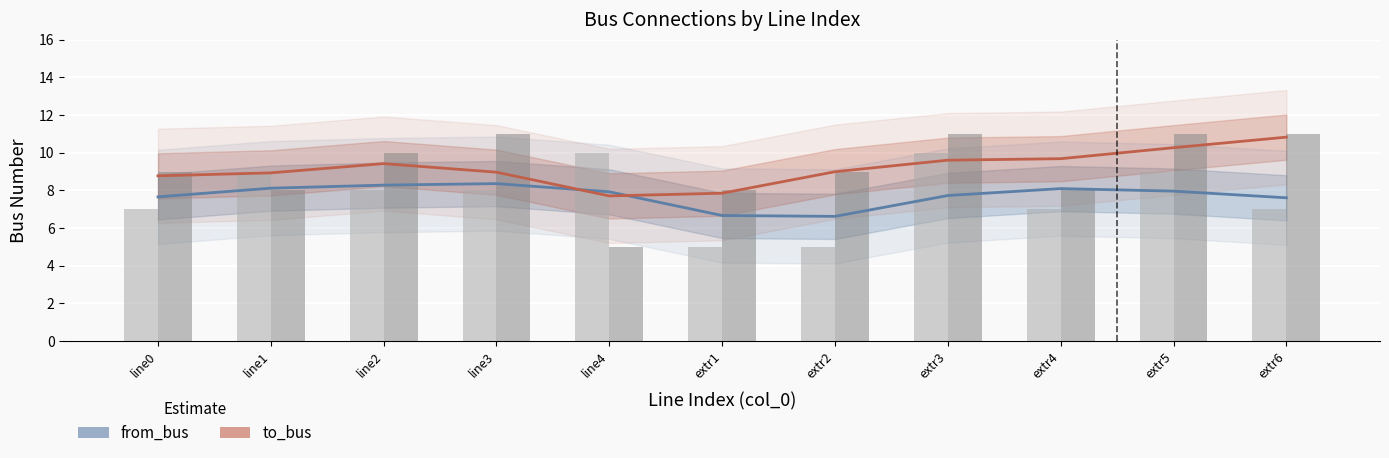

List the labels in order of from_bus value, largest first.

line3, line2, line1, extr4, extr5, line4, extr3, line0, extr6, extr1, extr2